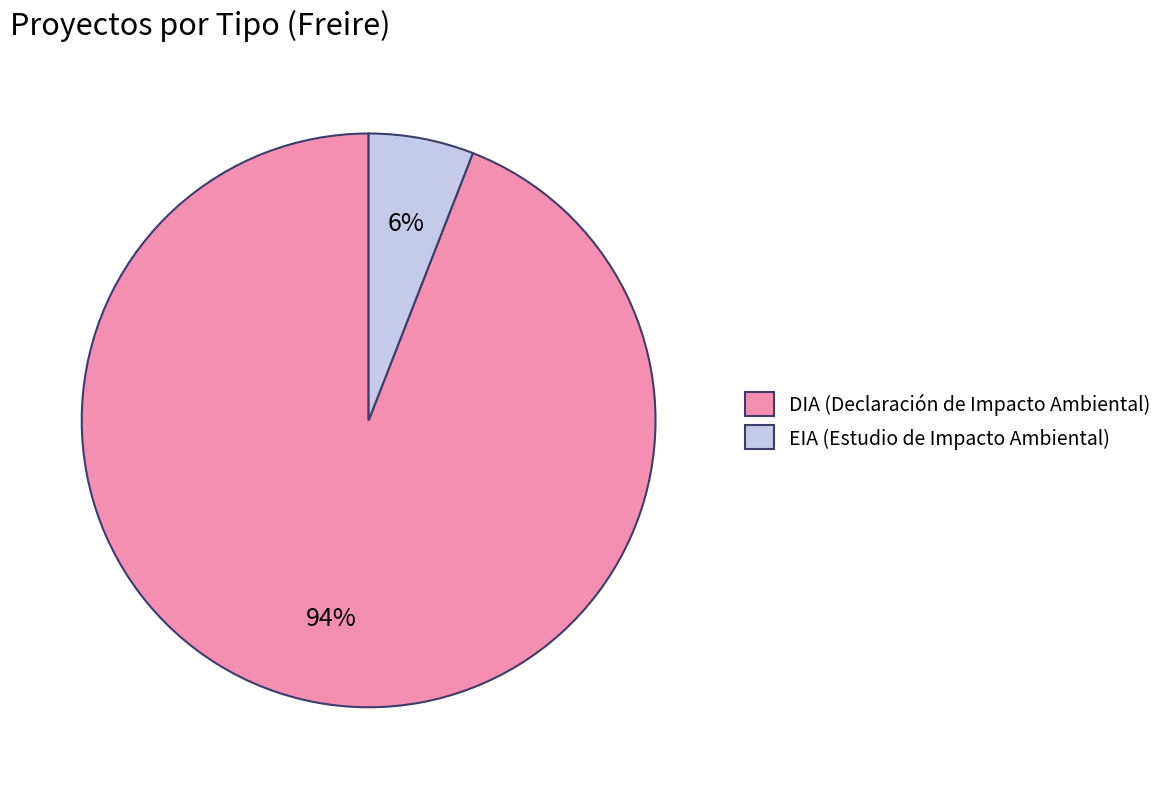

What is the smallest slice in the pie chart?

EIA